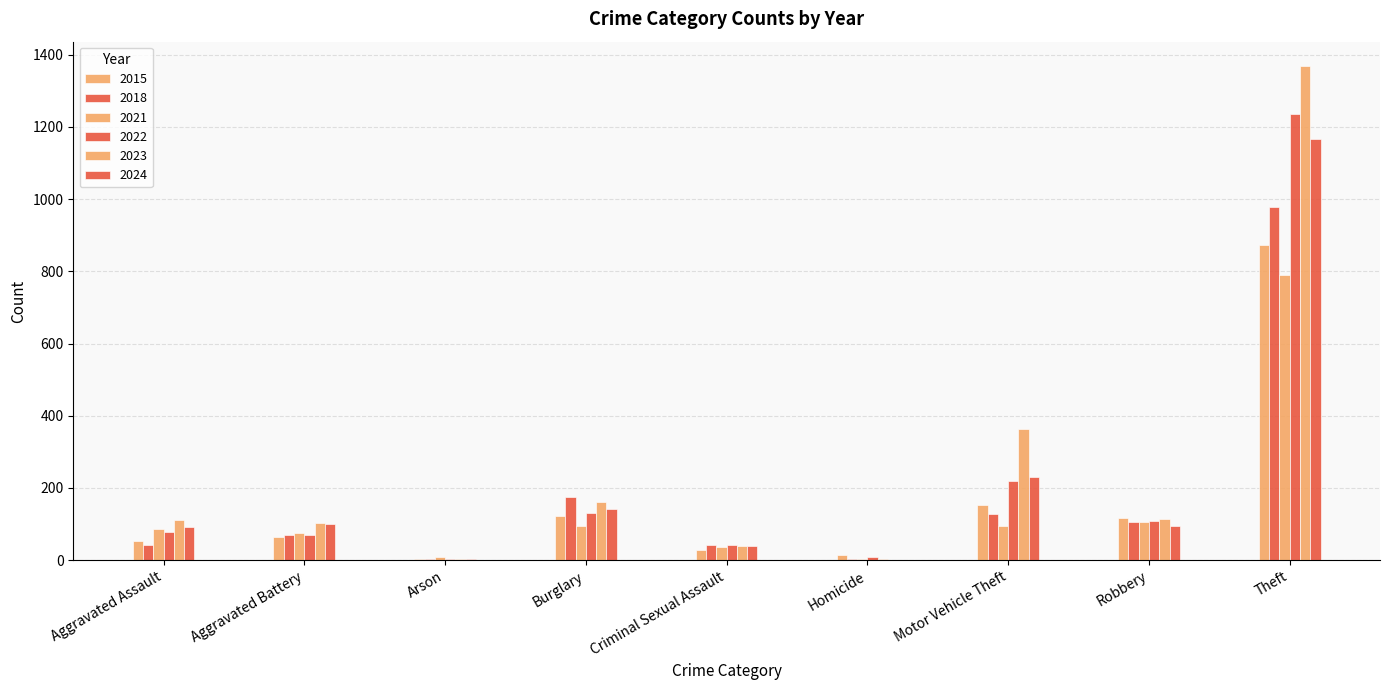

Rank the series at Aggravated Assault from highest to lowest value.

2023, 2024, 2021, 2022, 2015, 2018